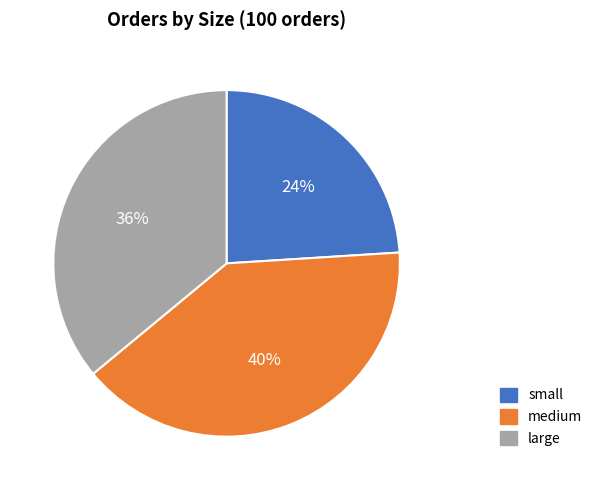

True or false: large accounts for 24% of the total.

False